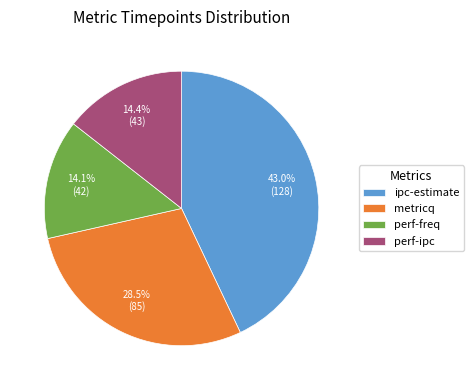

How much of the chart is everything except metricq?

71.5%